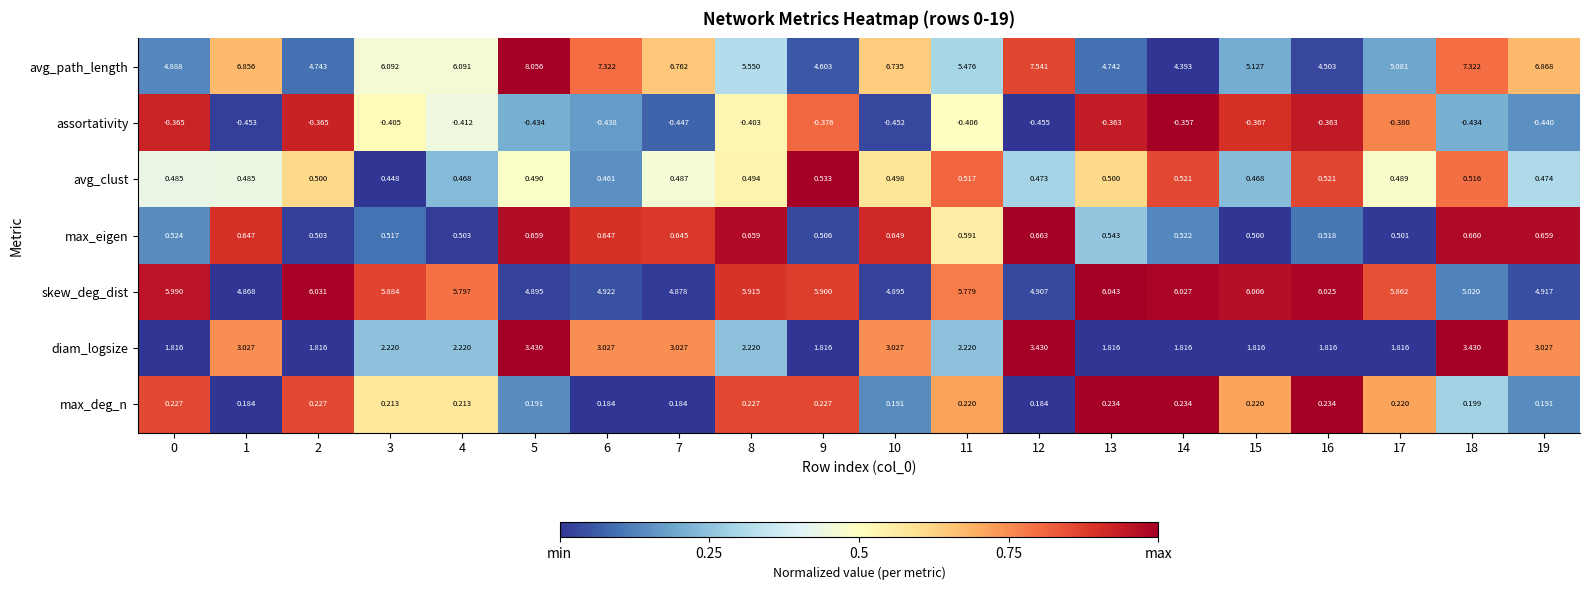

Count the number of data series in this chart.

7